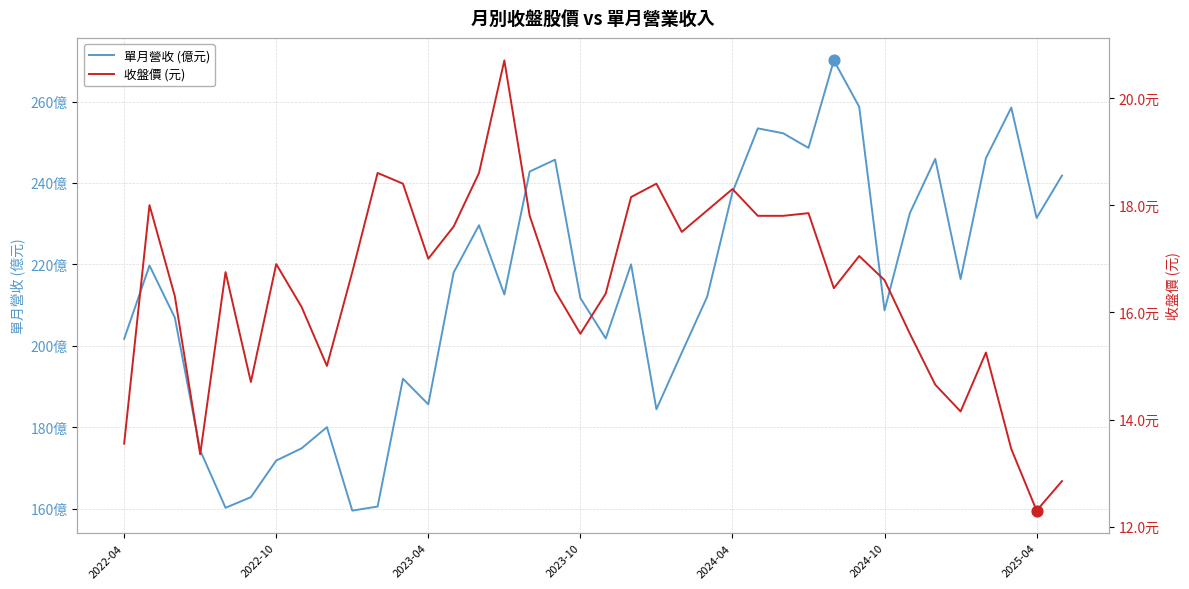

Which series reaches the minimum Y coordinate?

收盤價 (元)